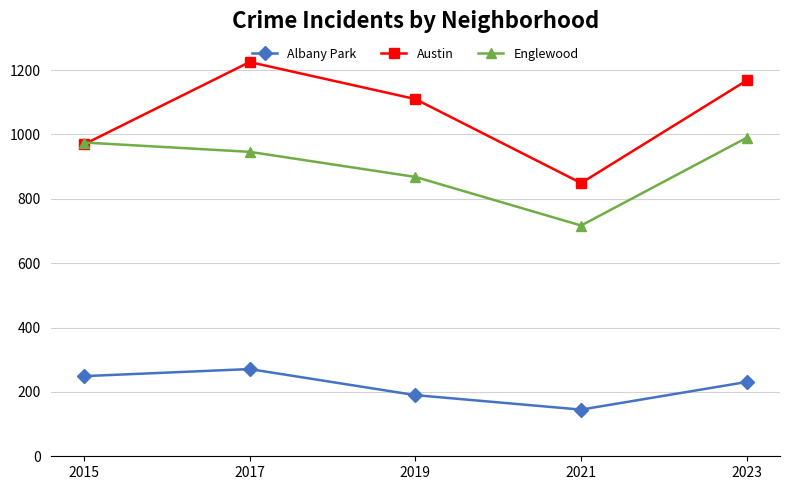

How many series are shown in this chart?

3